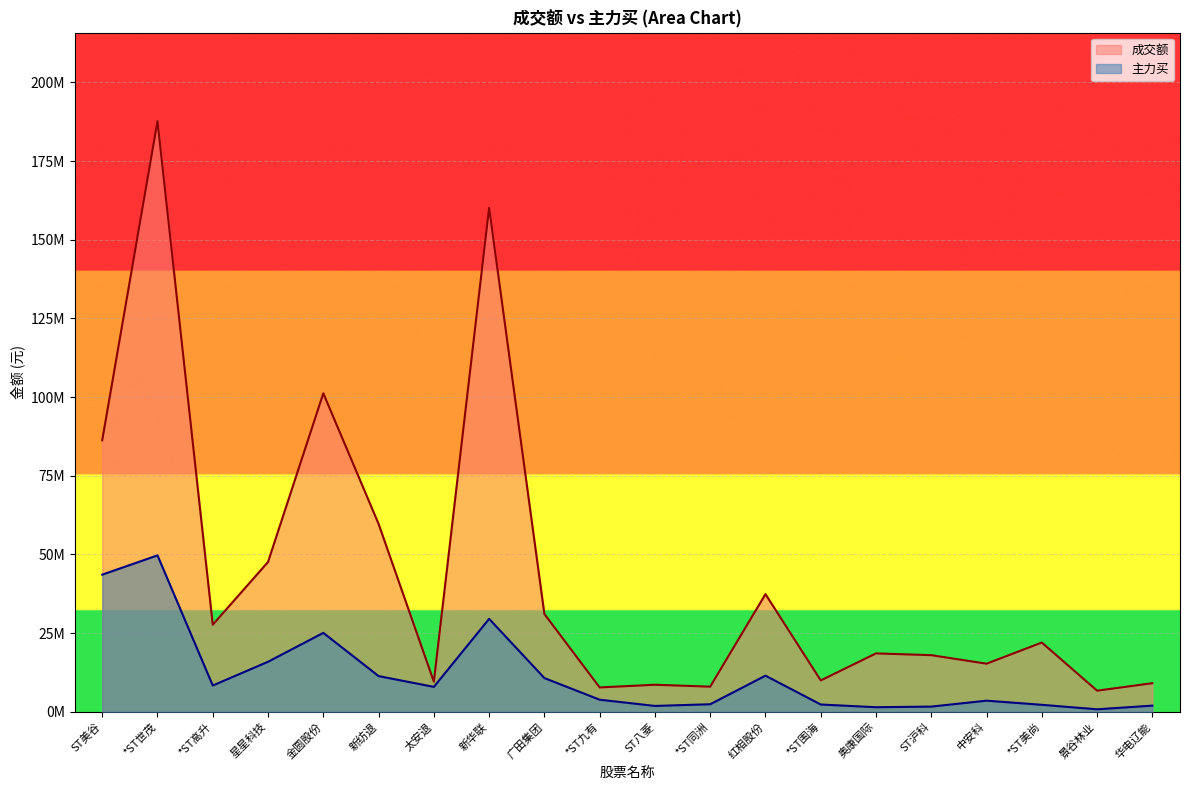

What is the label of the 13th point from the left?

红相股份